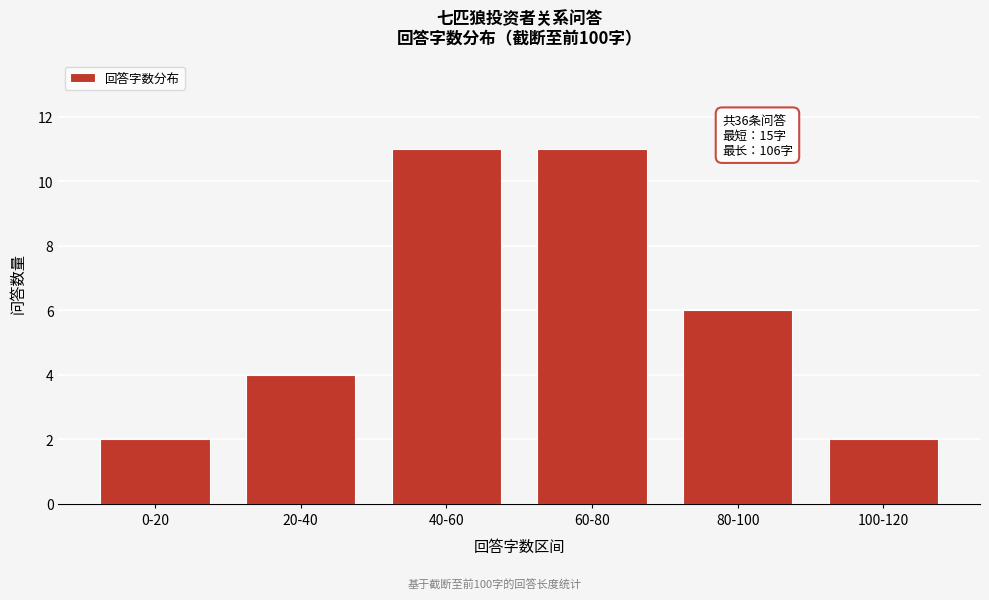

Reading left to right, what are all the values shown in this chart?

0-20=2	20-40=4	40-60=11	60-80=11	80-100=6	100-120=2